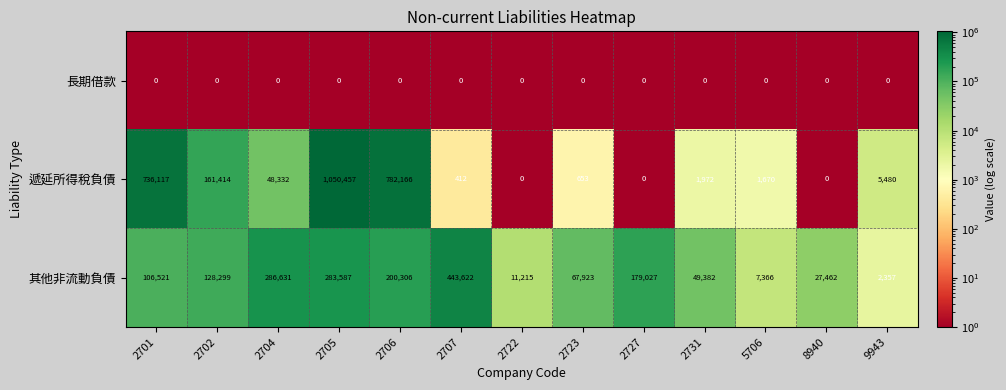

What is the sum of all 遞延所得稅負債 values?

2788673